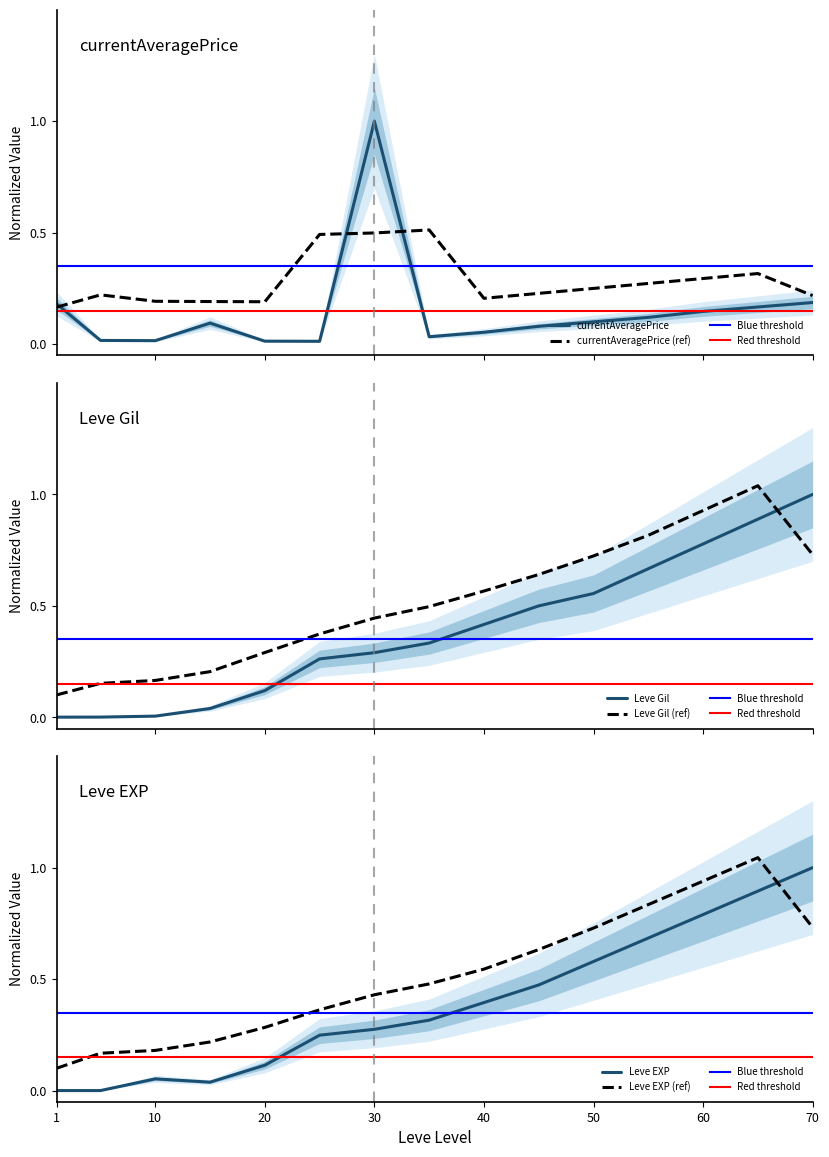

What is the maximum value for currentAveragePrice?

1.0